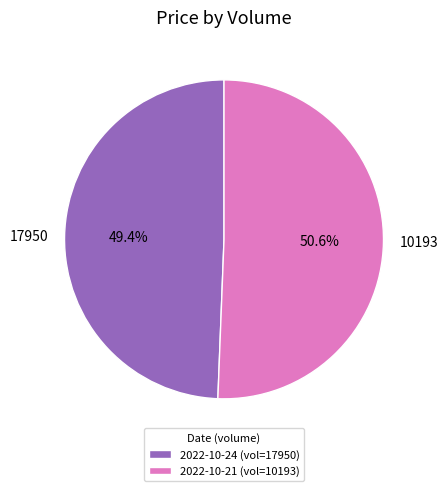

What is the majority slice?

2022-10-21 (vol=10193)